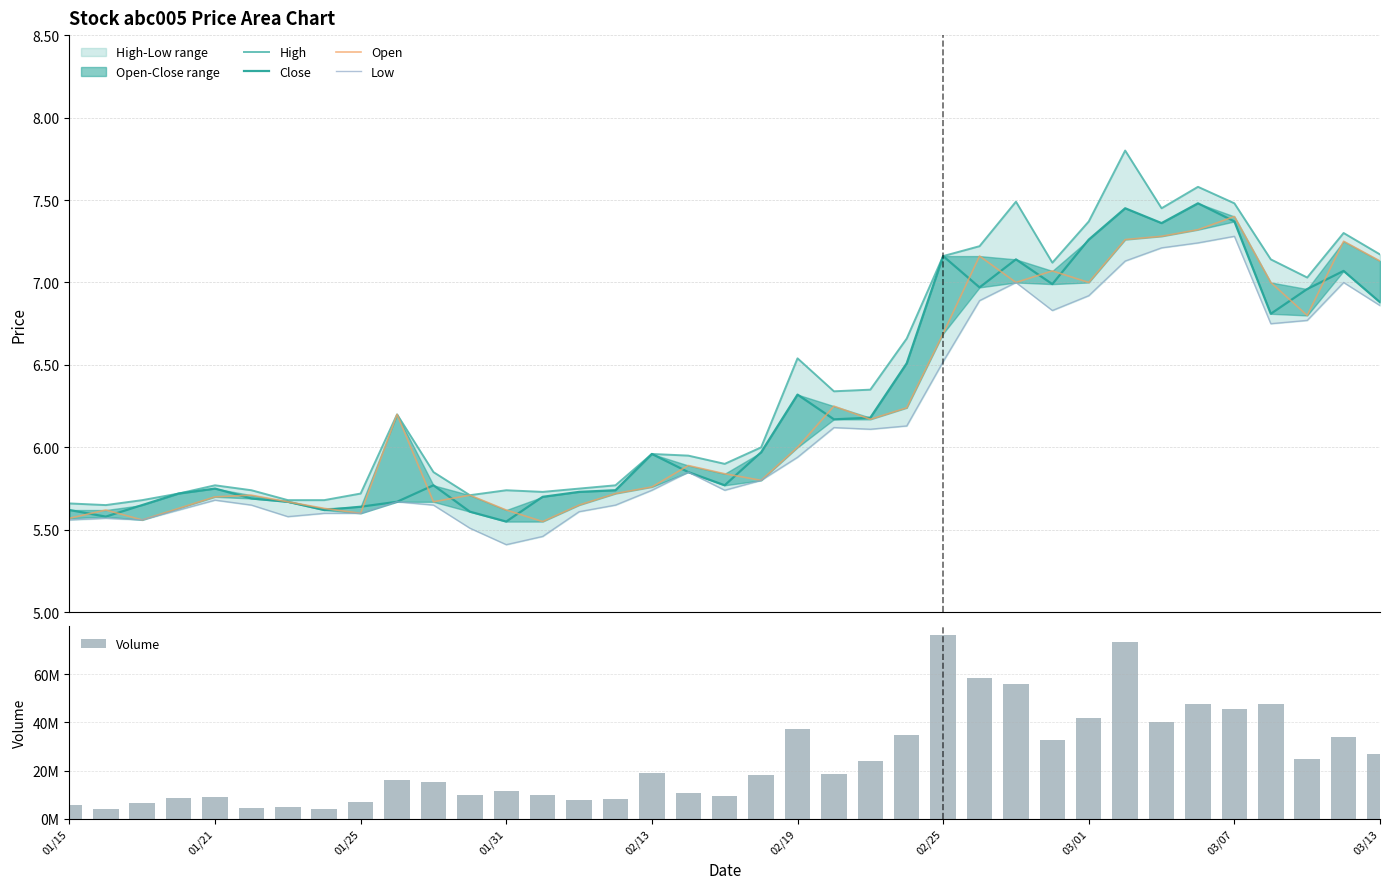

What is the maximum value for Close?

7.5